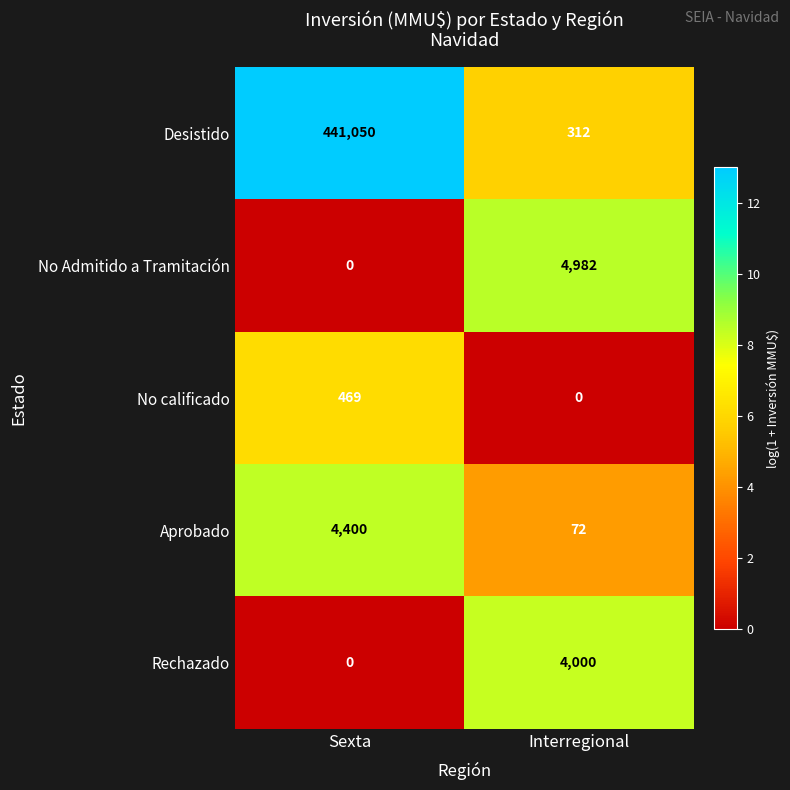

What is the highest value of the No Admitido a Tramitación series?

4982